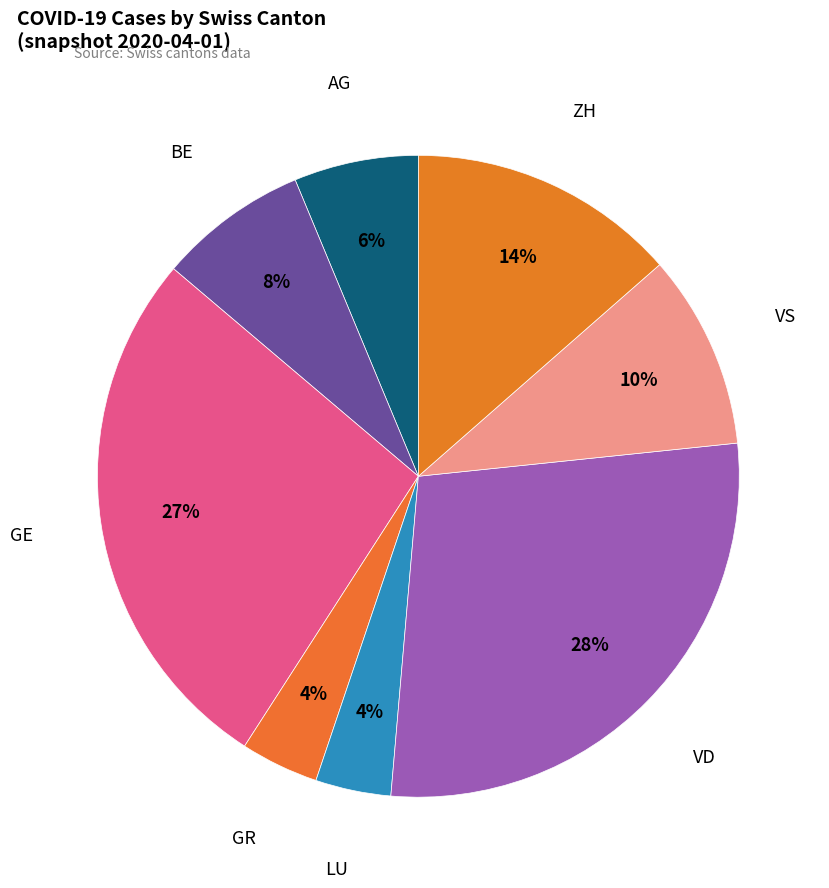

Does LU represent more than half of the total?

No